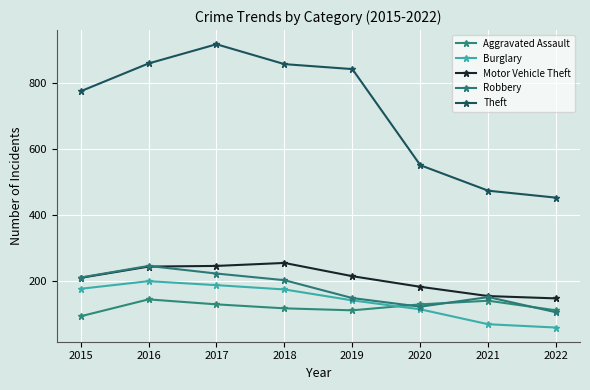

Which series has the largest total across all categories?

Theft